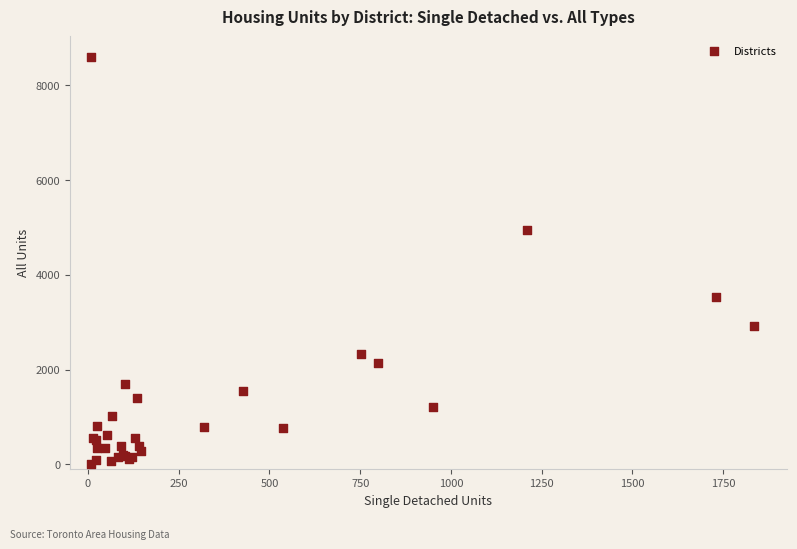

What Y value in the scatter plot is closest to 4306?

4937